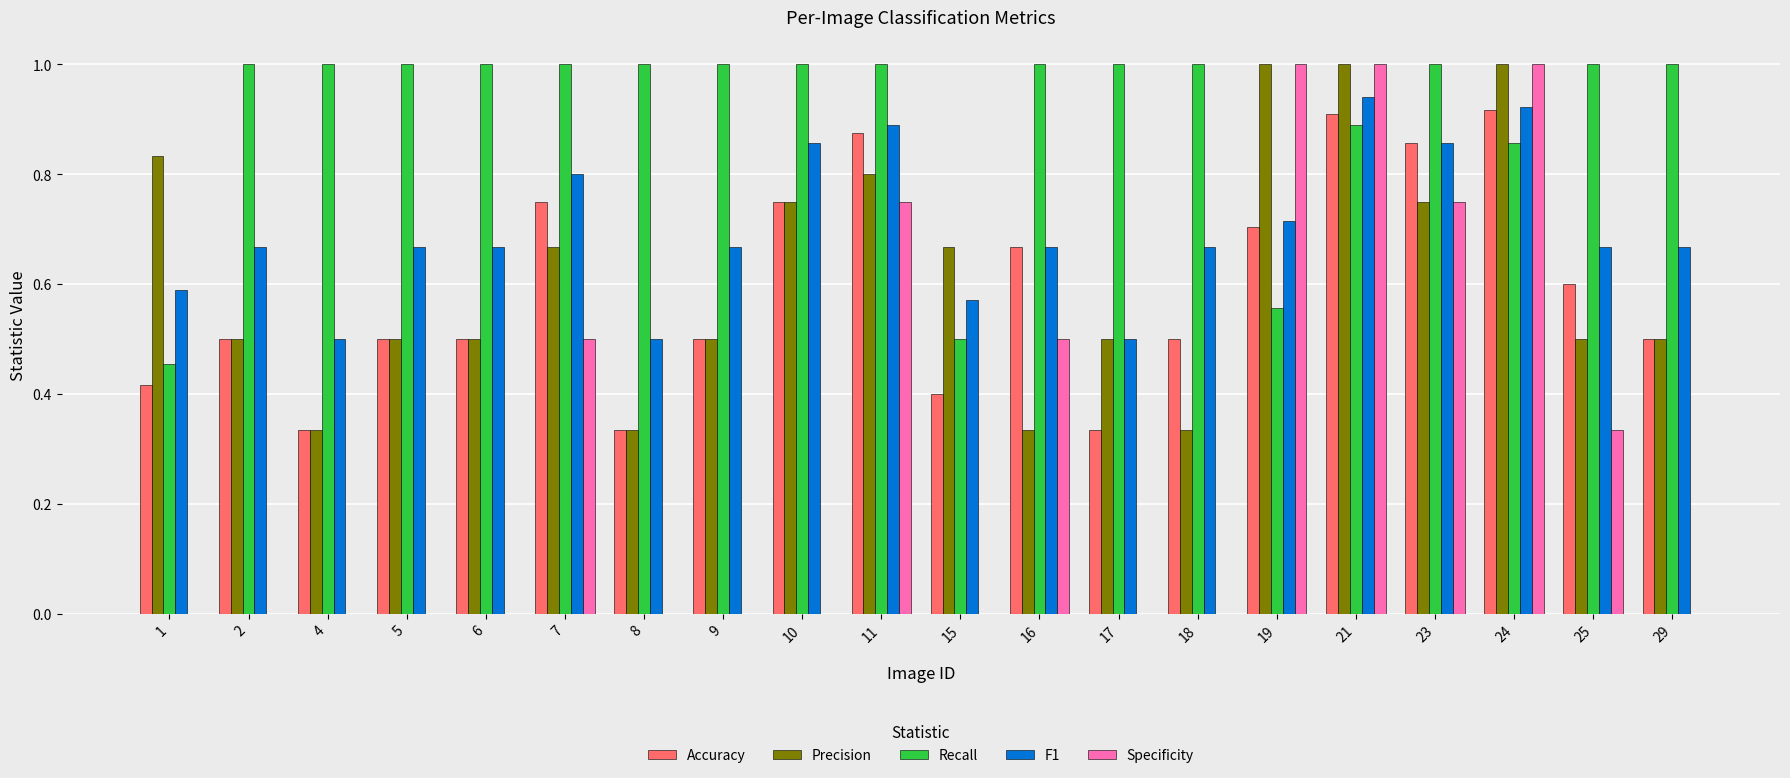

Which series has the largest total across all categories?

Recall